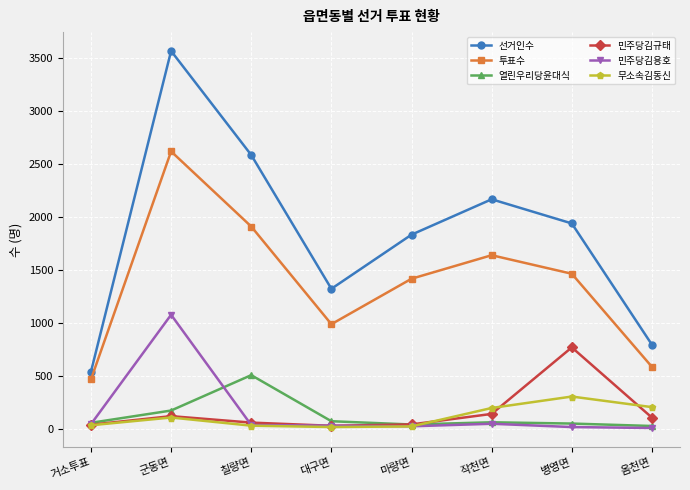

What is the sum of the 선거인수 values at 마량면 and 거소투표?

2378